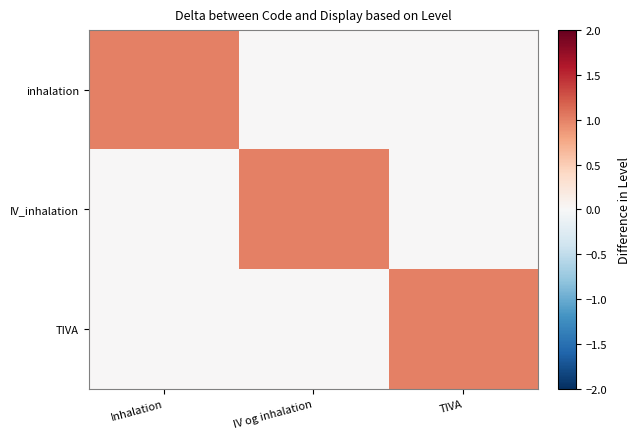

Between Inhalation and TIVA, which series saw the biggest shift?

inhalation